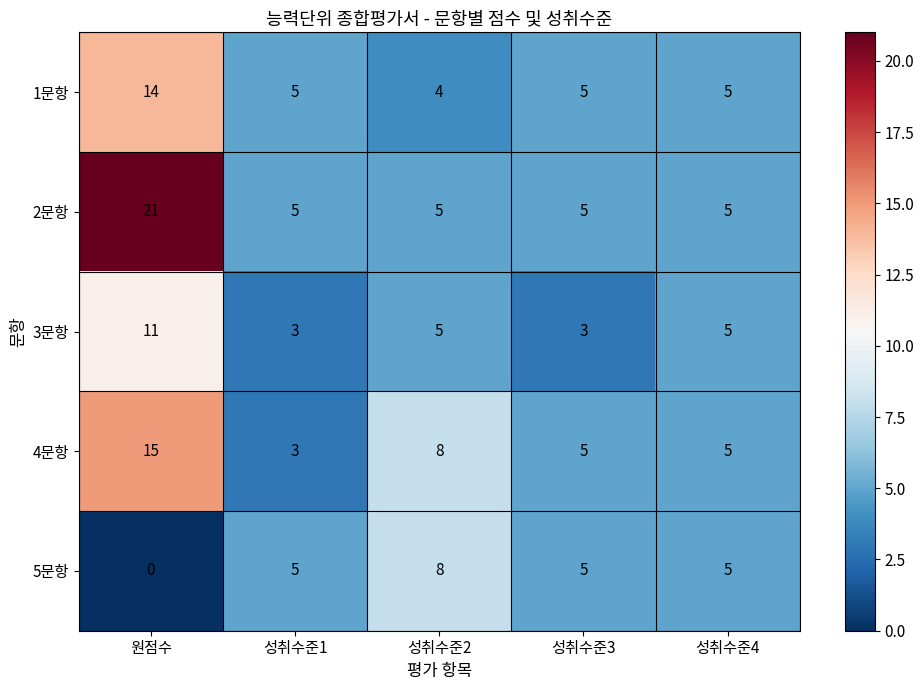

Is the value of 4문항 at 성취수준4 greater than the value of 1문항 at 원점수?

No